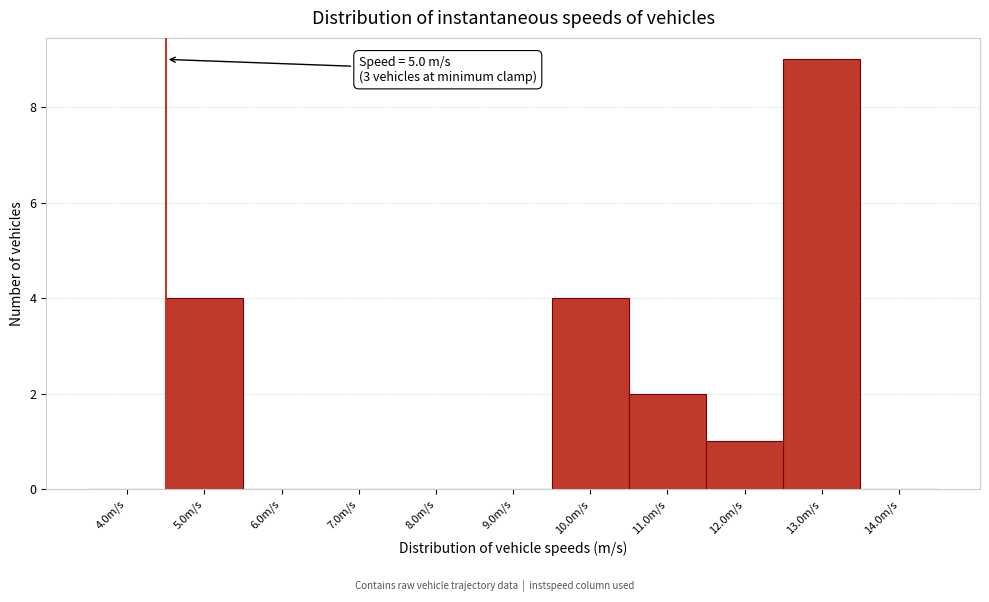

Which category has the highest value across all series?

13.0m/s